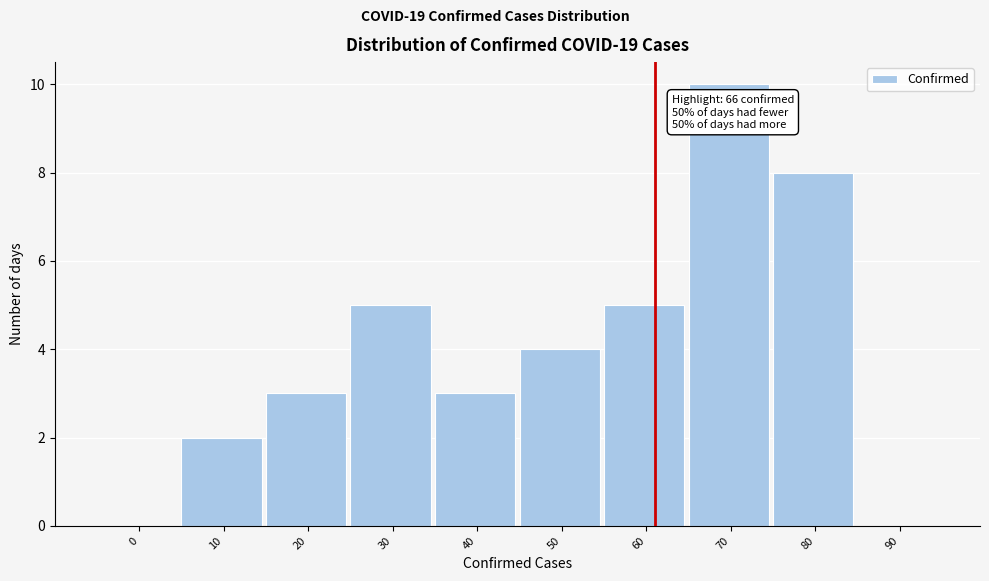

Reading left to right, extract all data points from this chart.

0=0	10=2	20=3	30=5	40=3	50=4	60=5	70=10	80=8	90=0